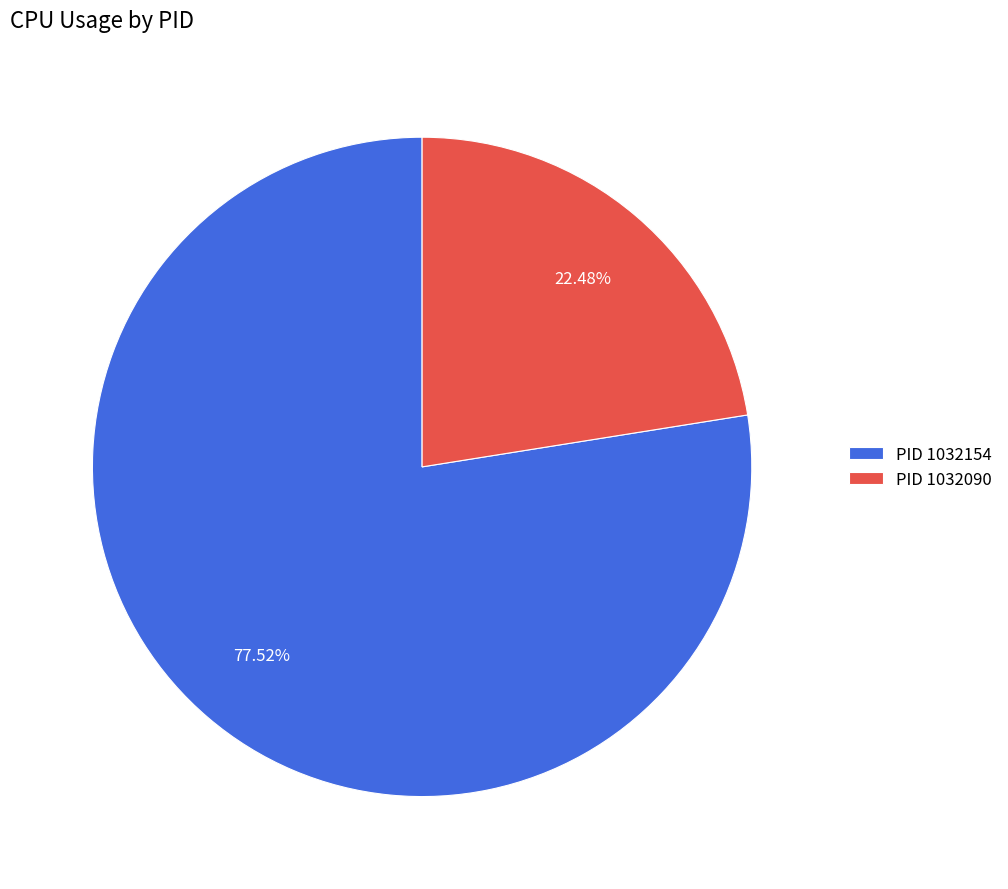

What is the largest slice in the pie chart?

PID 1032154